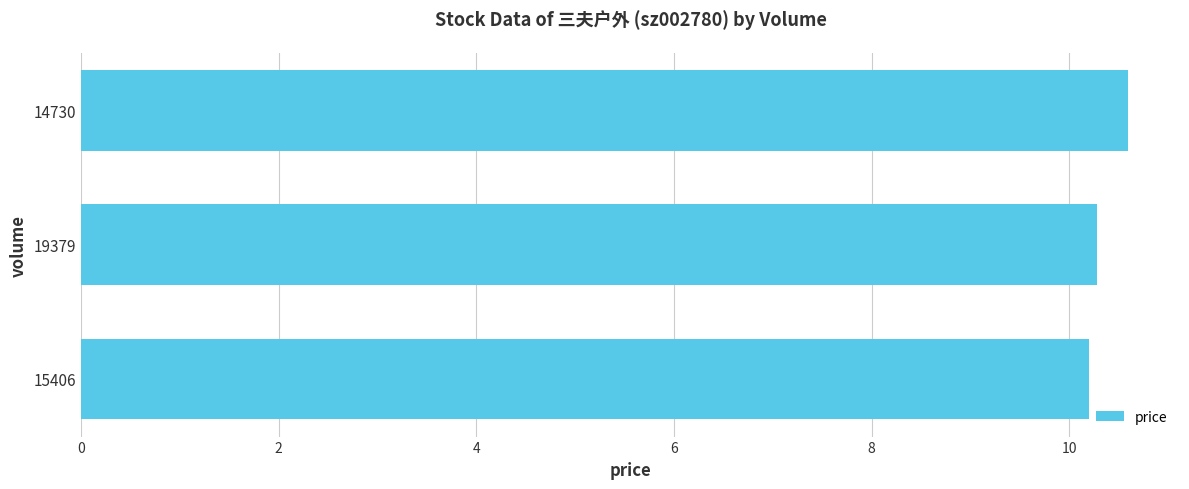

What is the average value?

10.4